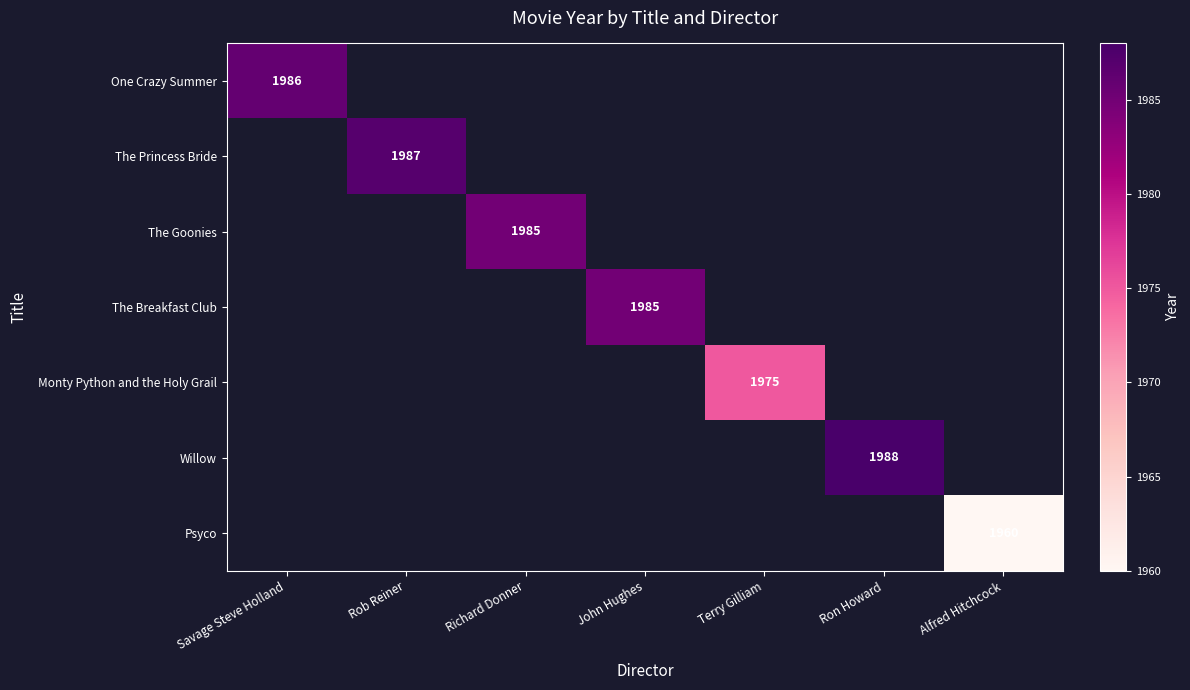

How many series are shown in this chart?

7